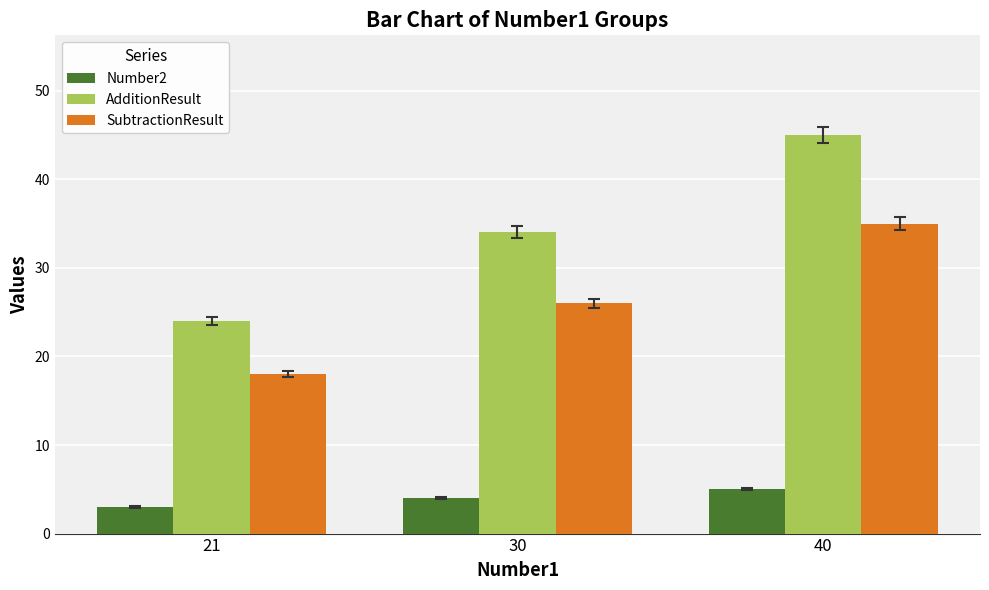

Which series has the widest spread of values?

AdditionResult